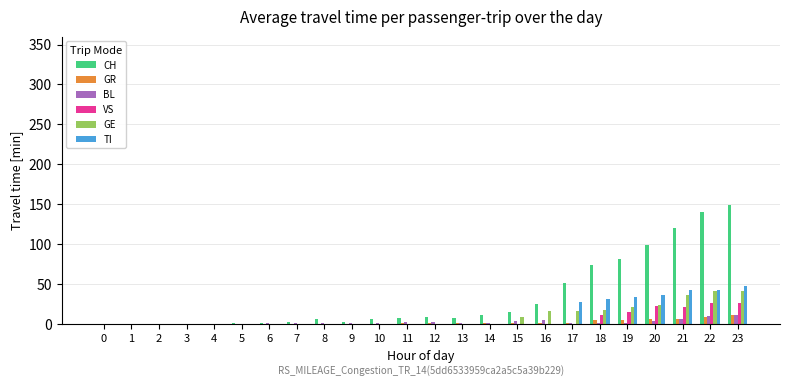

The VS series shows 12 at 18. True or false?

True